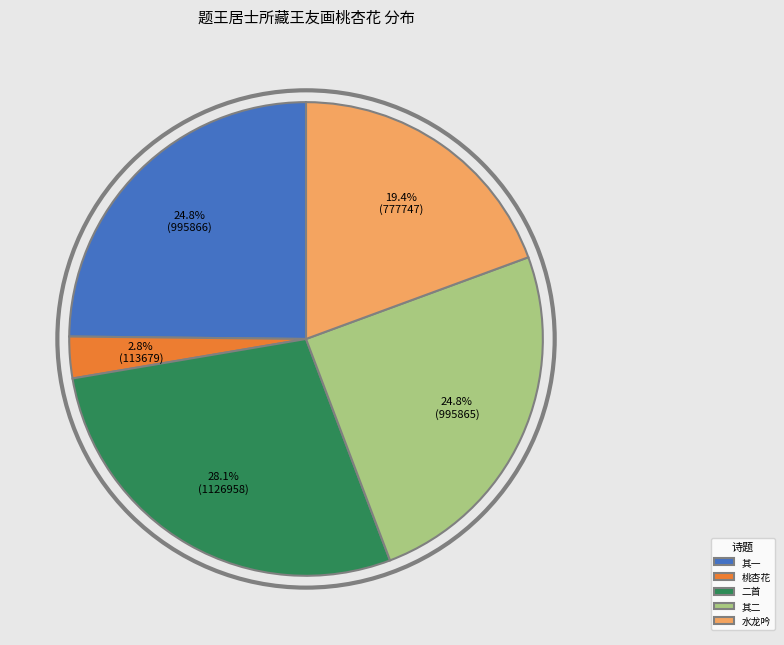

What portion of the pie excludes 其一?

75.2%